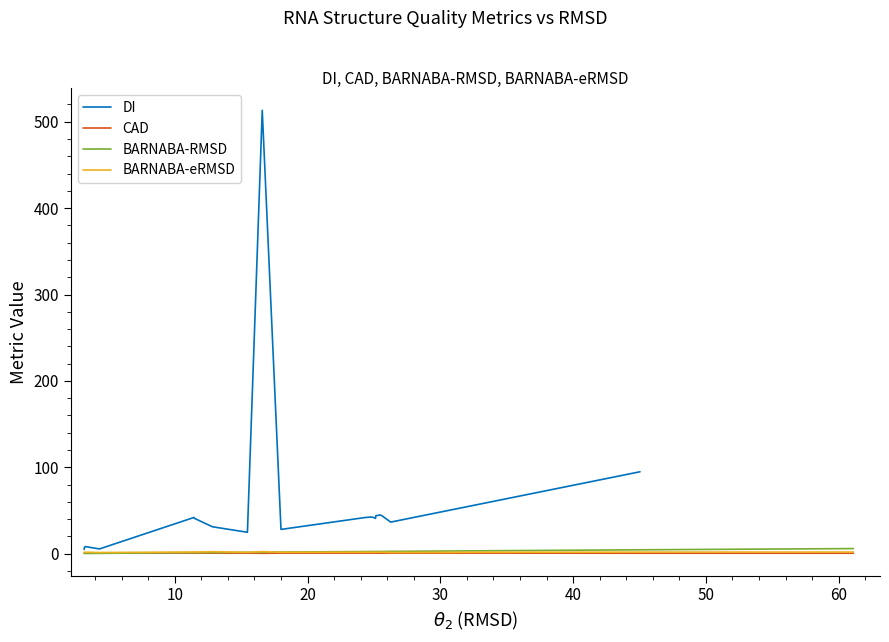

What are all the series names shown in the legend?

DI, CAD, BARNABA-RMSD, BARNABA-eRMSD